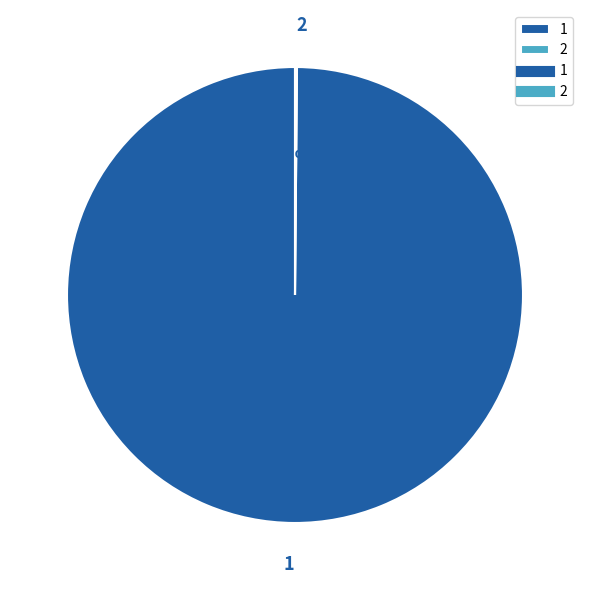

To the nearest percent, what is the average slice percentage?

50%